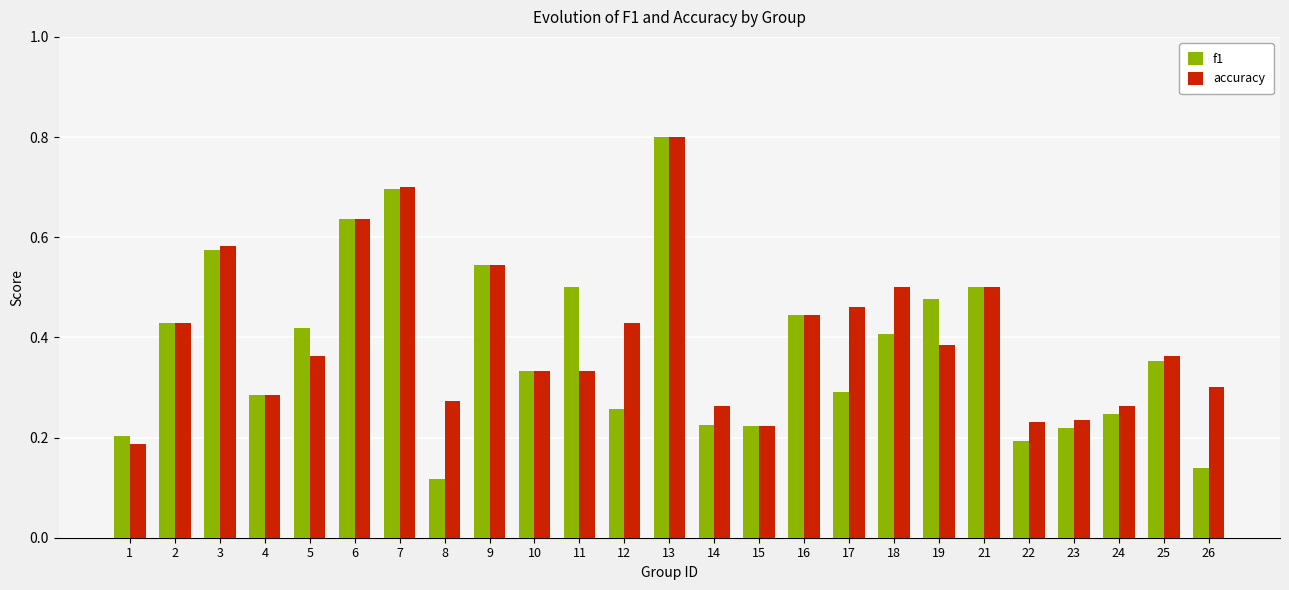

Which series has the widest spread of values?

f1